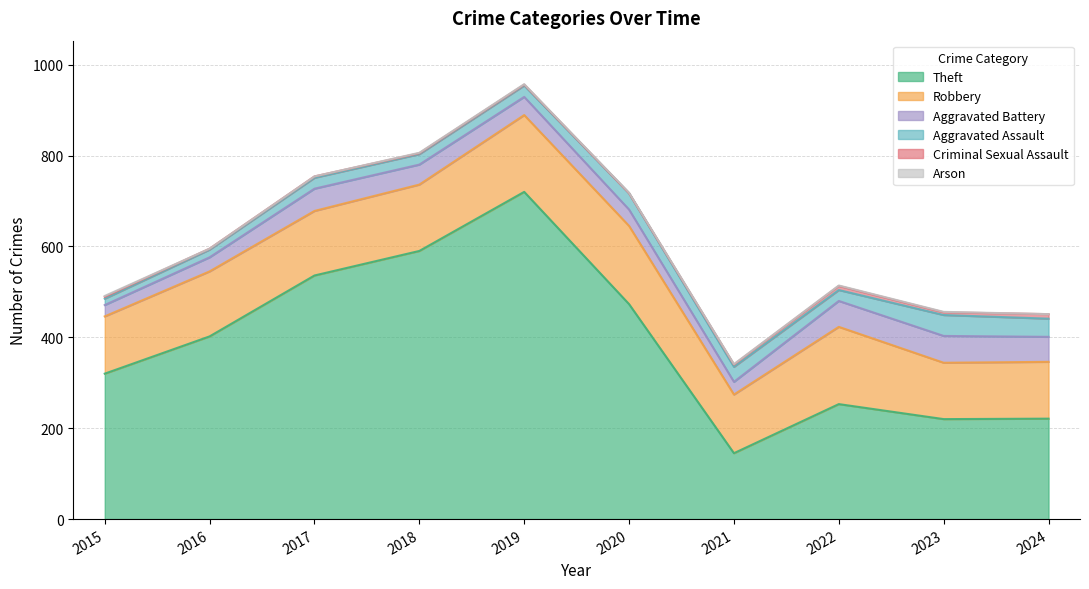

The value of Robbery at 2024 is 164. True or false?

False